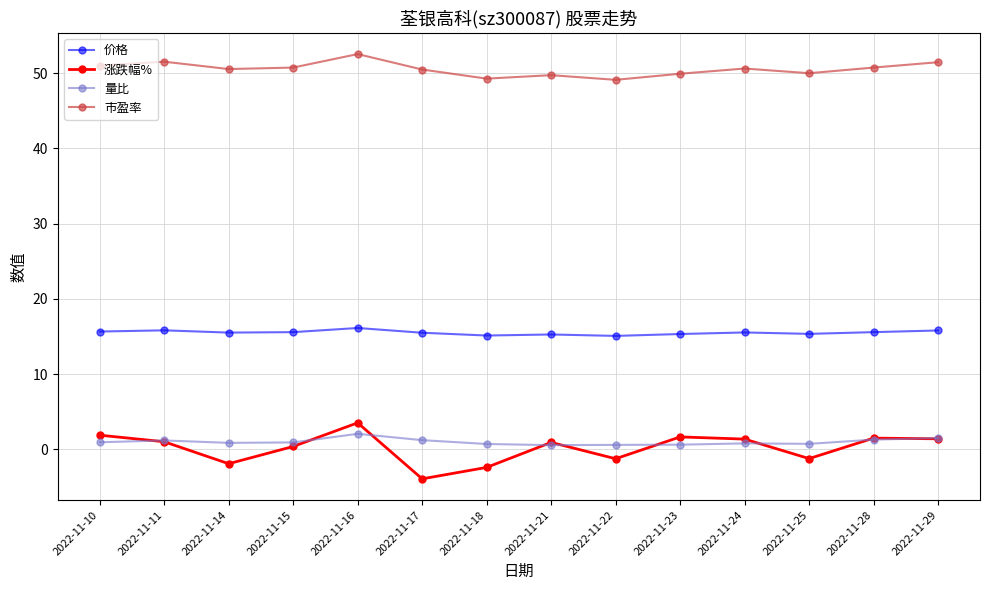

The 市盈率 series shows 49.1 at 2022-11-22. True or false?

True